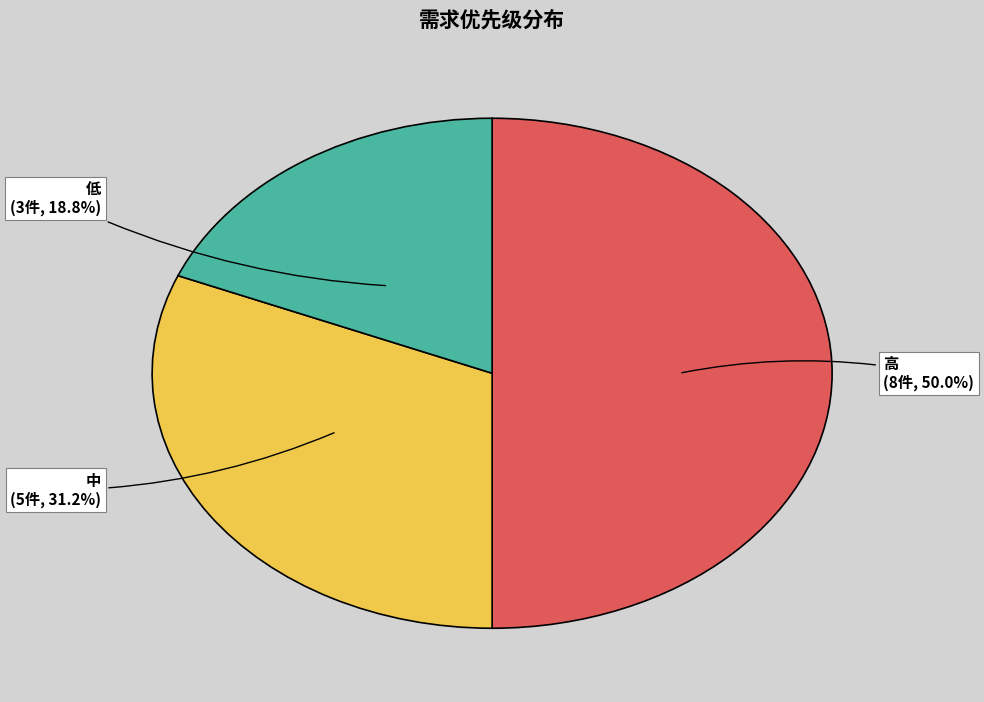

What is the smallest slice in the pie chart?

低